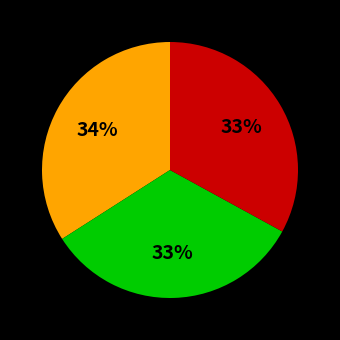

To the nearest percent, what is the difference between the largest and smallest slice percentages?

1%